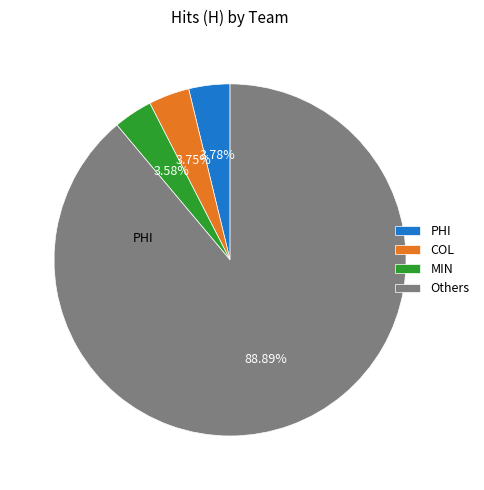

Is the sum of PHI and COL greater than half?

No